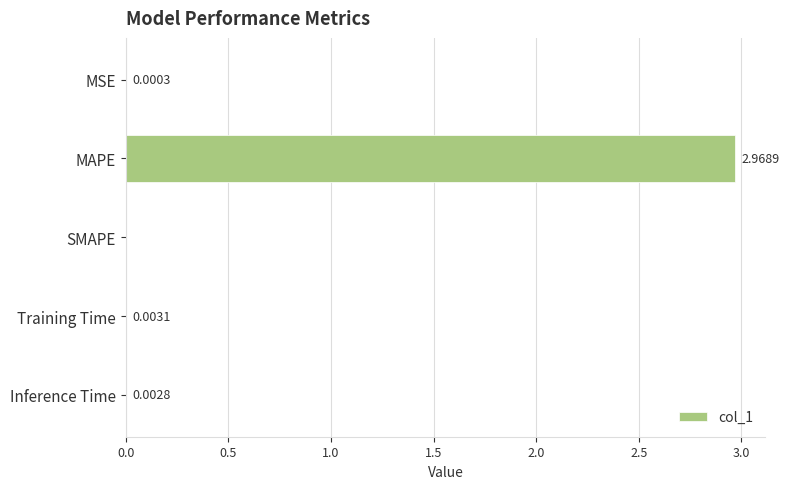

At which category does the chart reach its peak across all series?

MAPE